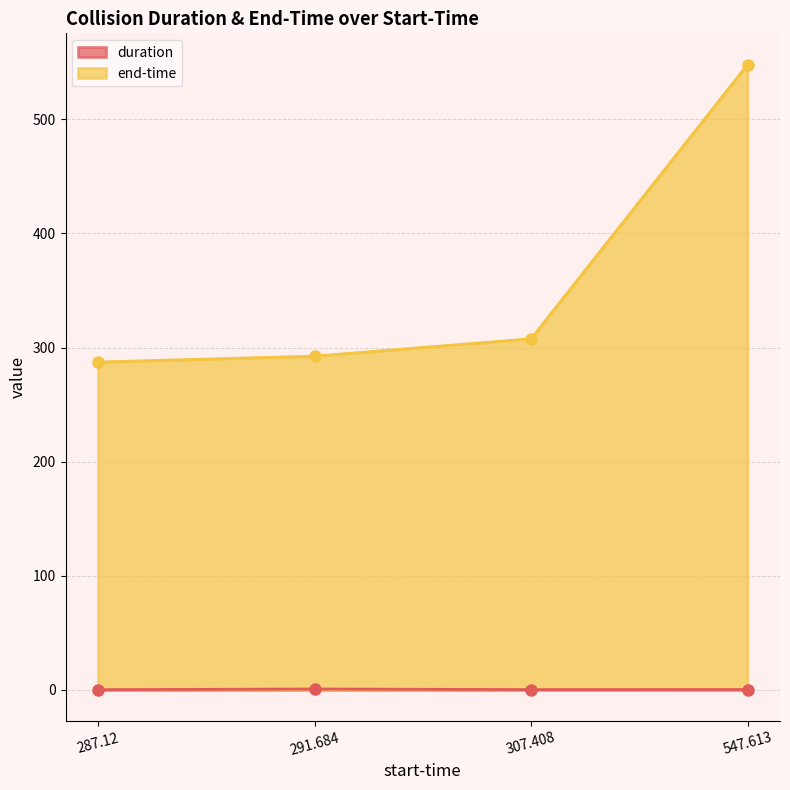

Which series has the largest total across all categories?

end-time